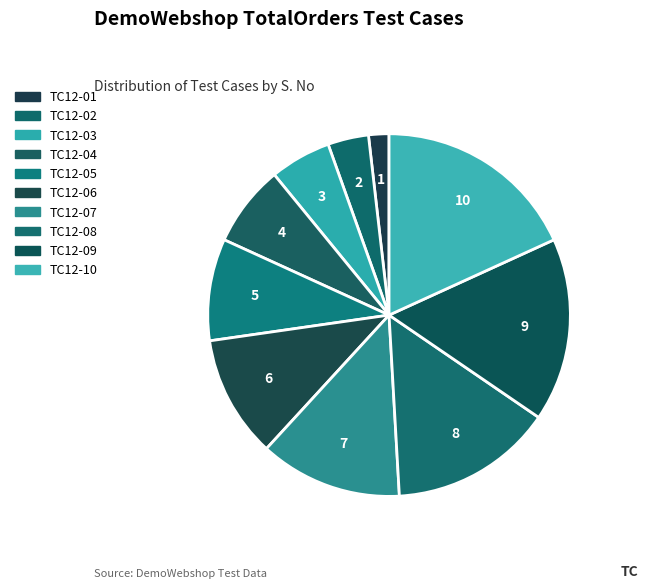

Between TC12-01 and TC12-09, which is larger?

TC12-09